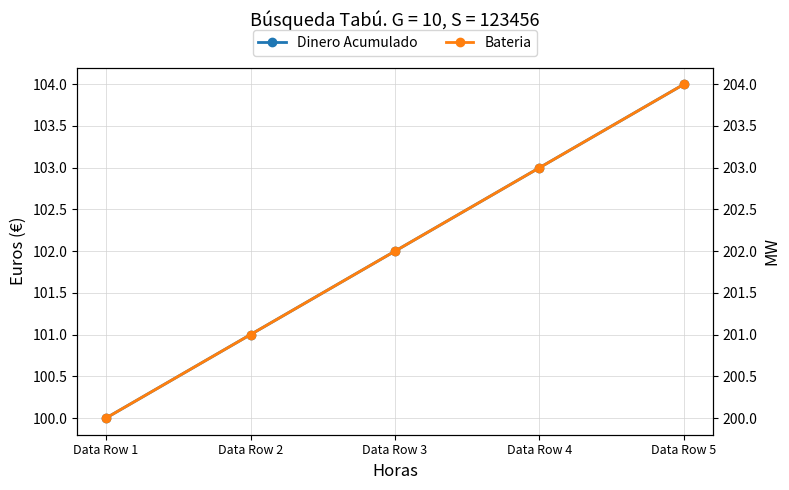

Which category has the highest value in the Bateria series?

Data Row 5